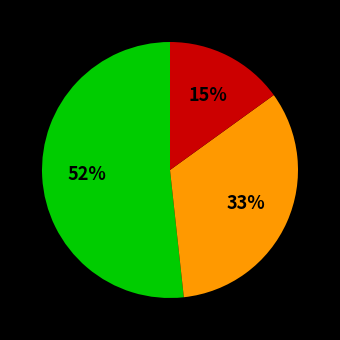

Is there a majority slice in this chart?

Yes